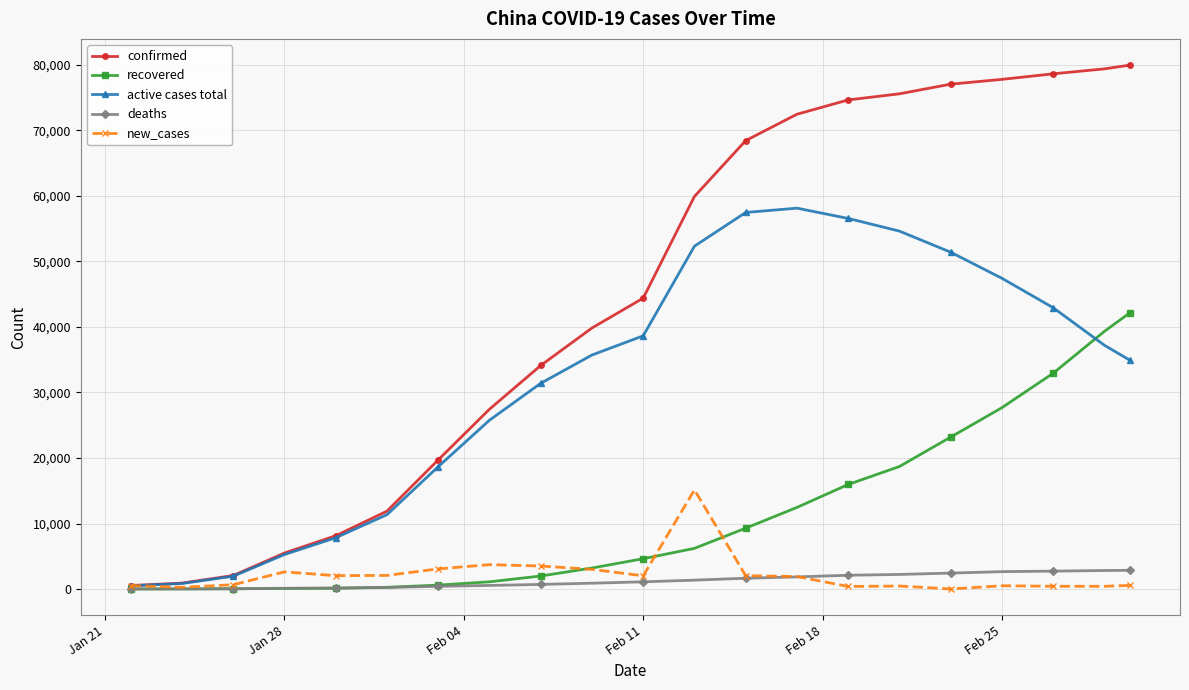

True or false: new_cases has more than 2 points higher than both neighbors.

True